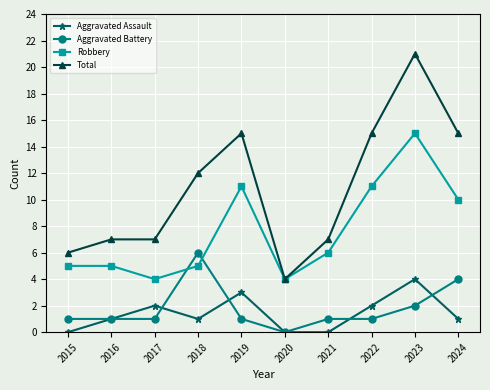

What is the total value across all series at 2023?

42